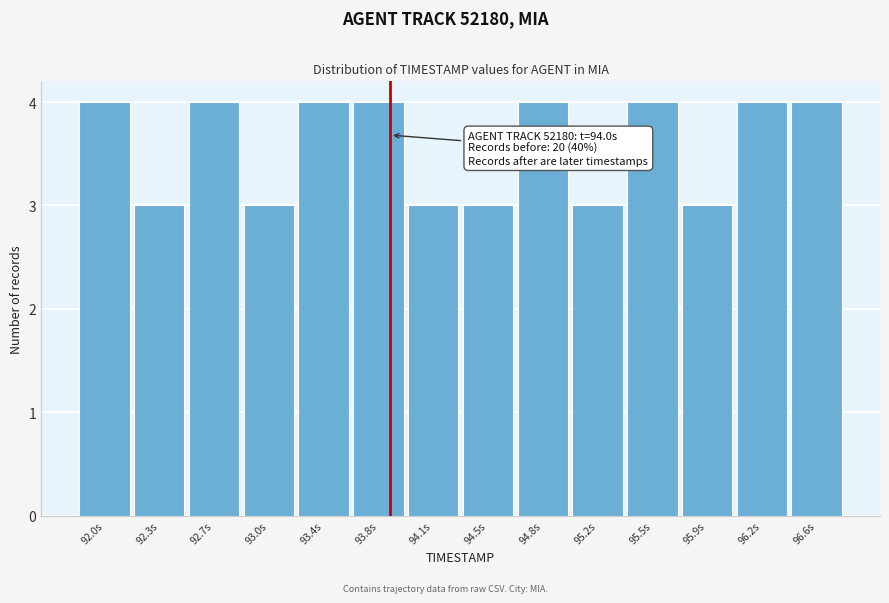

Reading left to right, transcribe all the data shown in this chart.

92.0s=4	92.3s=3	92.7s=4	93.0s=3	93.4s=4	93.8s=4	94.1s=3	94.5s=3	94.8s=4	95.2s=3	95.5s=4	95.9s=3	96.2s=4	96.6s=4